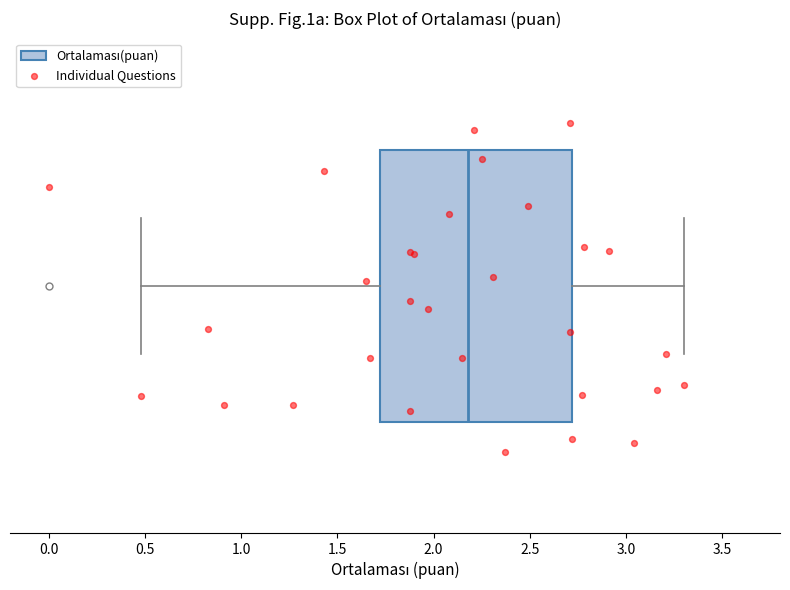

Transcribe this box plot: give where the median line is, the range the box spans, and where the two whiskers end, as read against the x-axis. The values are not printed on the chart, so give them approximately, as read against the axis.

median 2.2, box 1.7 to 2.7, whiskers 0.5 to 3.3